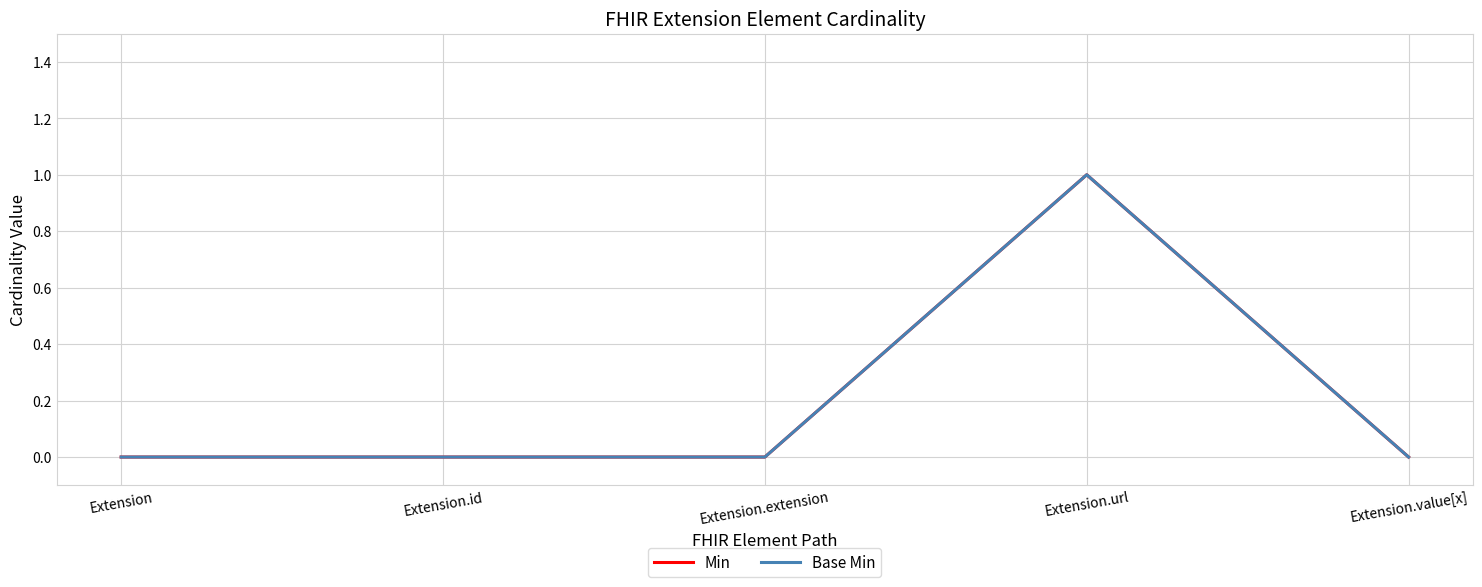

Which series has the largest range (max minus min)?

Min